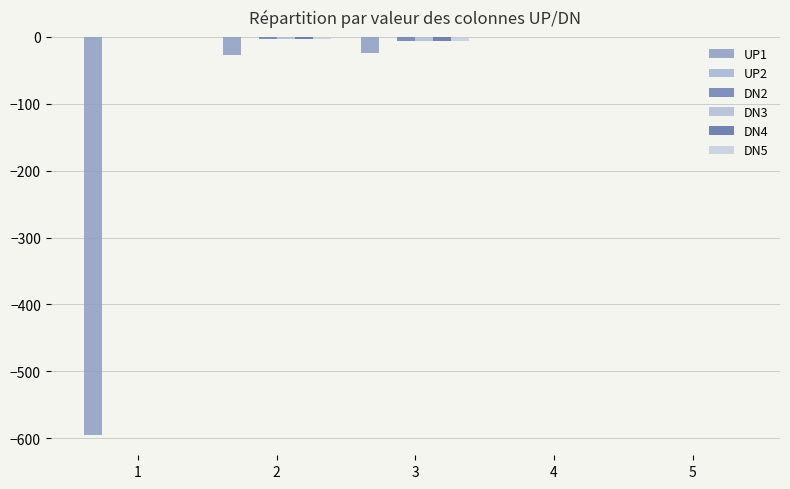

Between 1 and 2, which series saw the biggest shift?

UP1